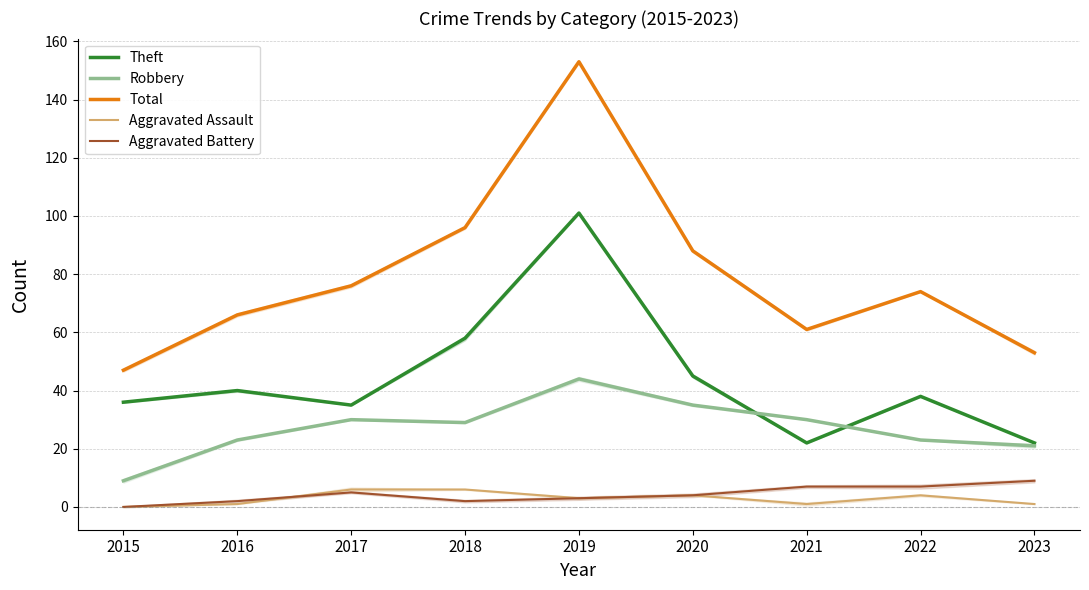

At which category is the sum across all series the highest?

2019